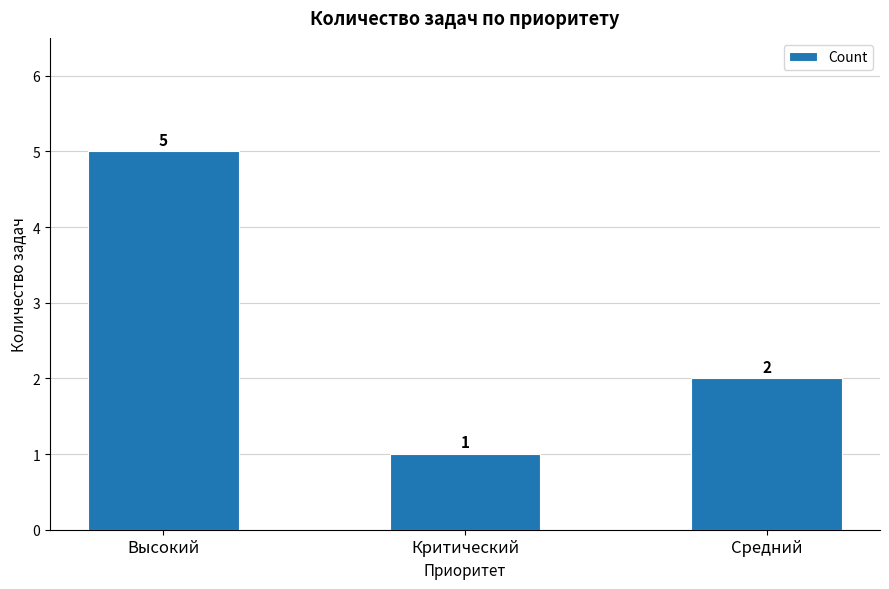

What is the average value?

3